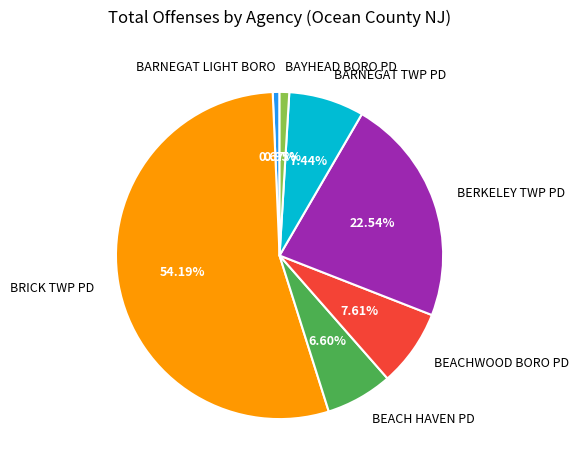

Between BEACH HAVEN PD and BARNEGAT LIGHT BORO, which is larger?

BEACH HAVEN PD